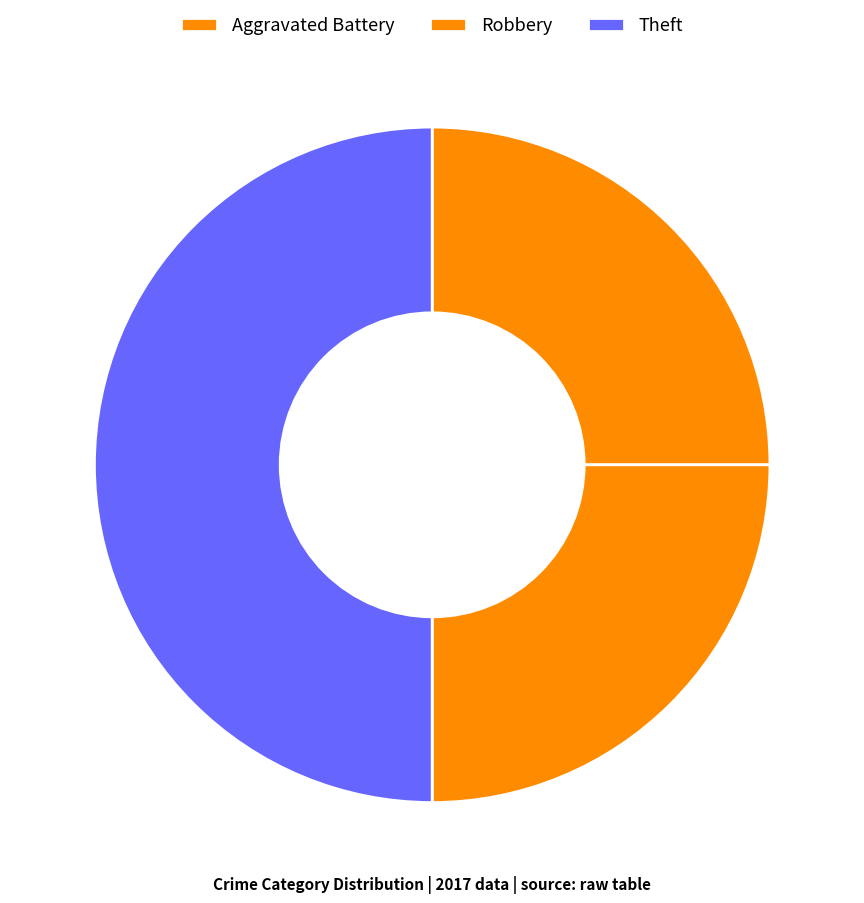

How many slices are in this pie chart?

3